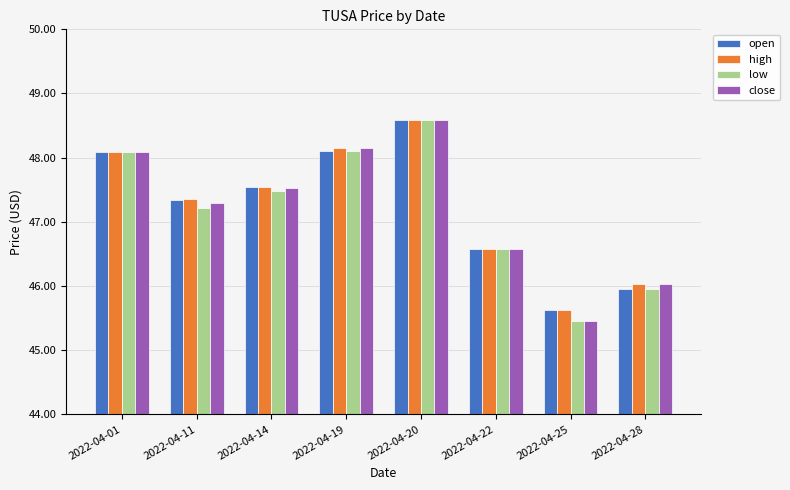

What is the average value of the open series?

47.2